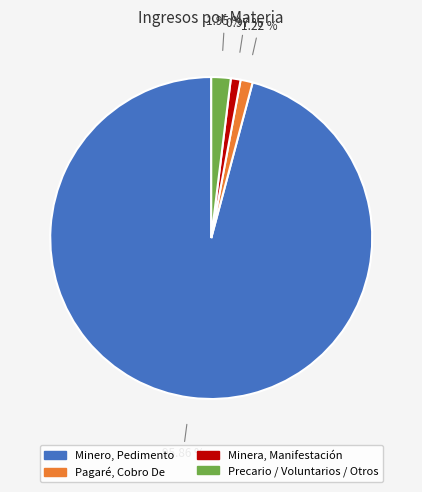

How many slices are in this pie chart?

4